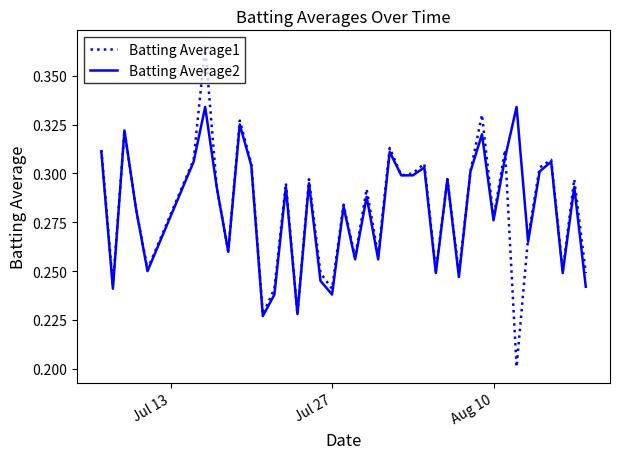

How many interior local valleys does the Batting Average1 series have?

14